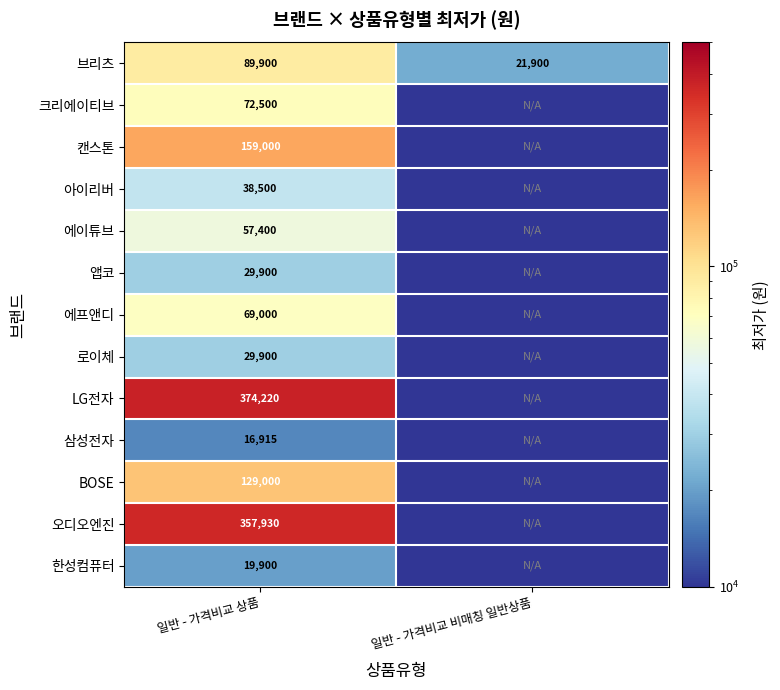

What is the difference between the highest and lowest values at 일반 - 가격비교 상품?

357305